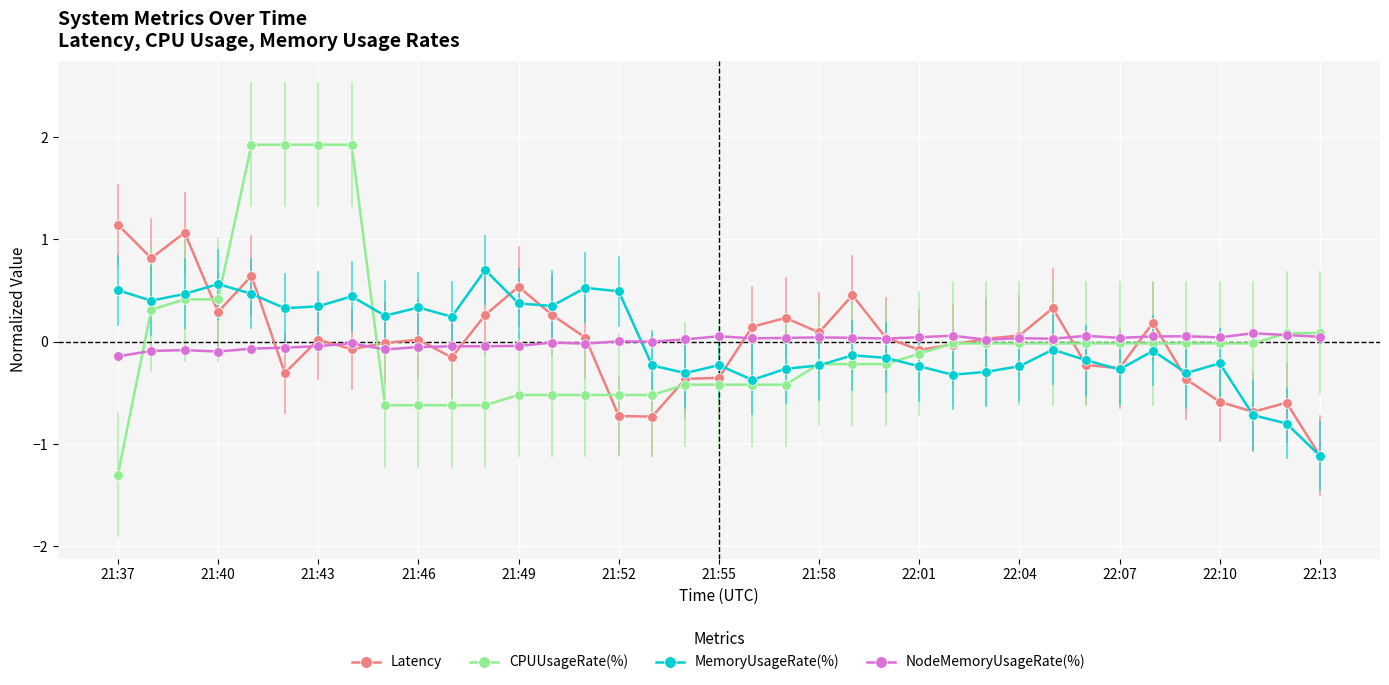

True or false: MemoryUsageRate(%) has more than 1 points higher than both neighbors.

True